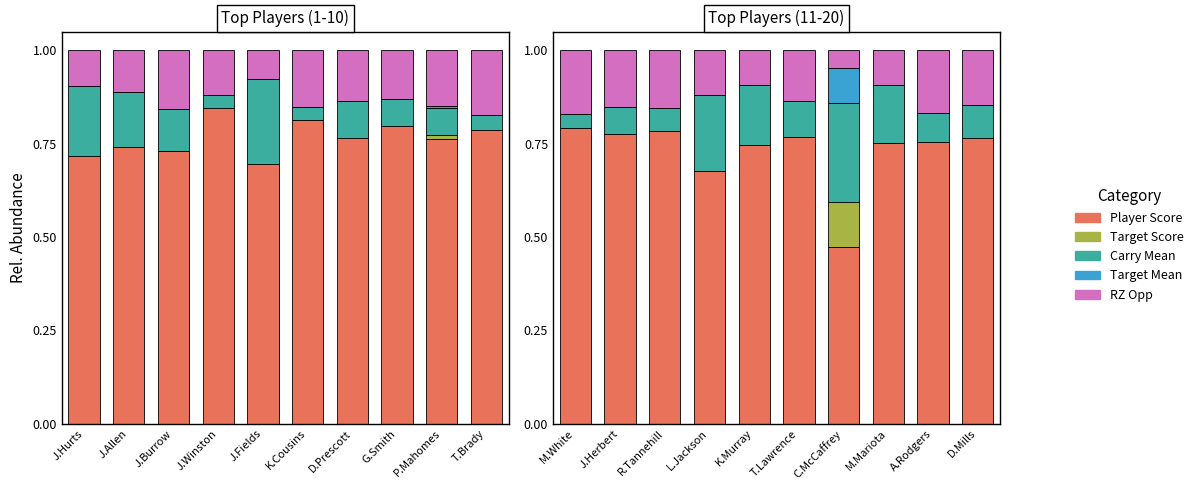

How many distinct data groups are displayed?

5